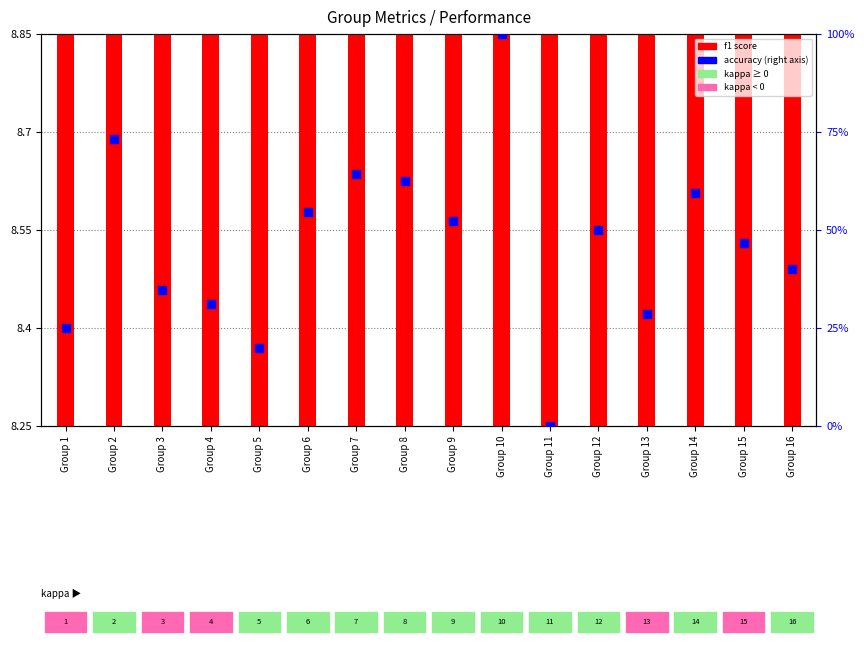

Which series has the largest total across all categories?

accuracy